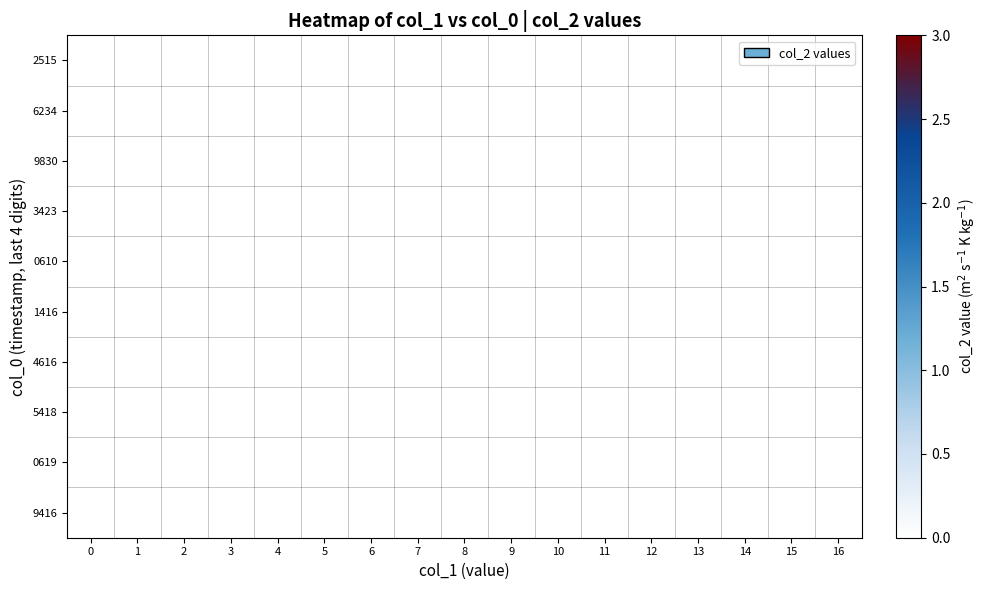

Between 1472054616 and 1472180619, which is larger?

1472180619